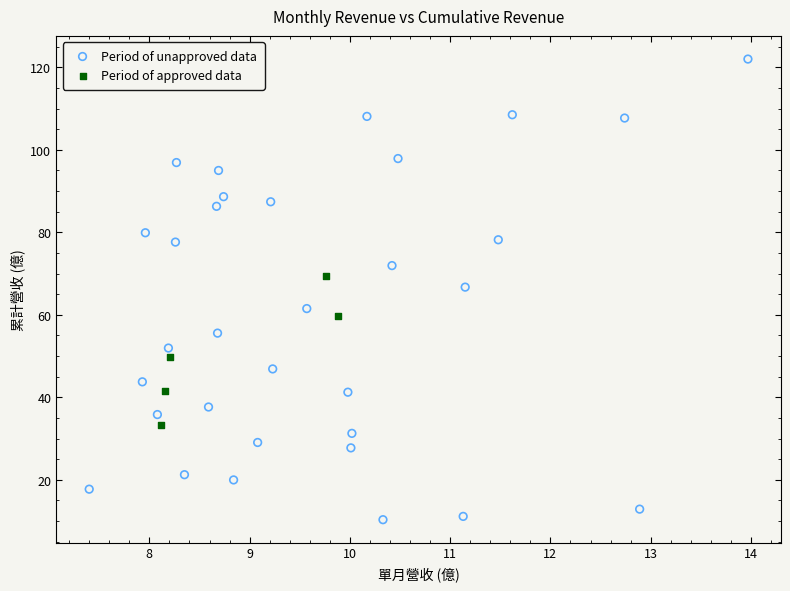

Which series reaches the minimum Y coordinate?

Period of unapproved data